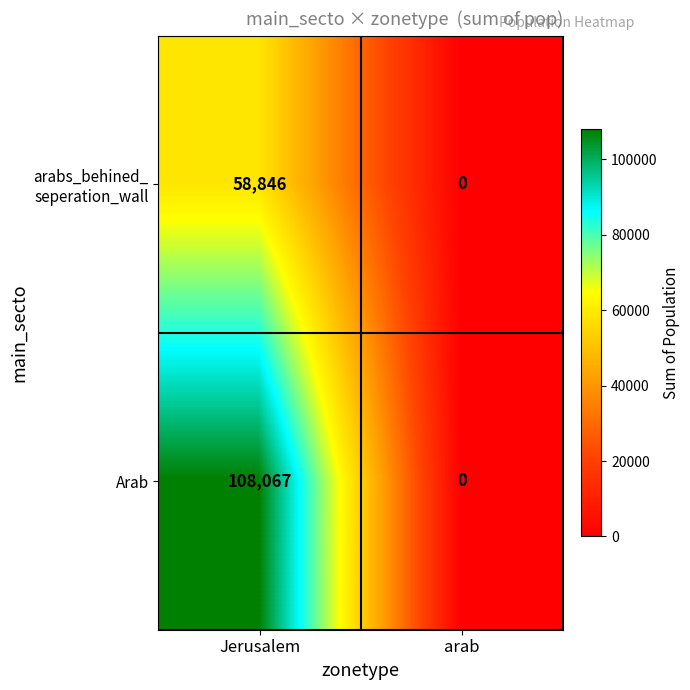

Is it true that Arab equals 51445 at arab?

False